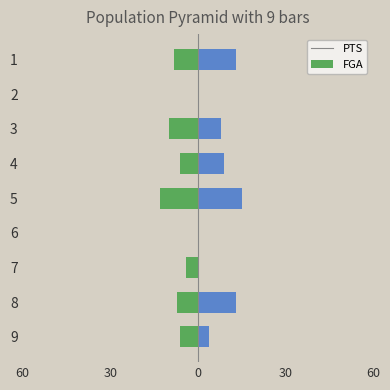

The PTS series shows 7 at 6. True or false?

False